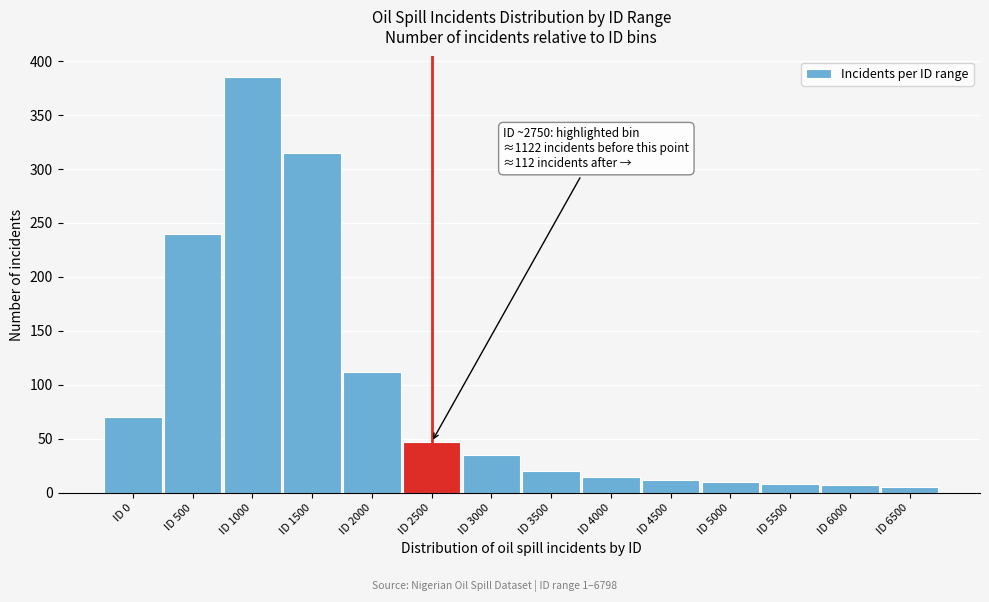

The value at ID 3000 is 35. True or false?

True